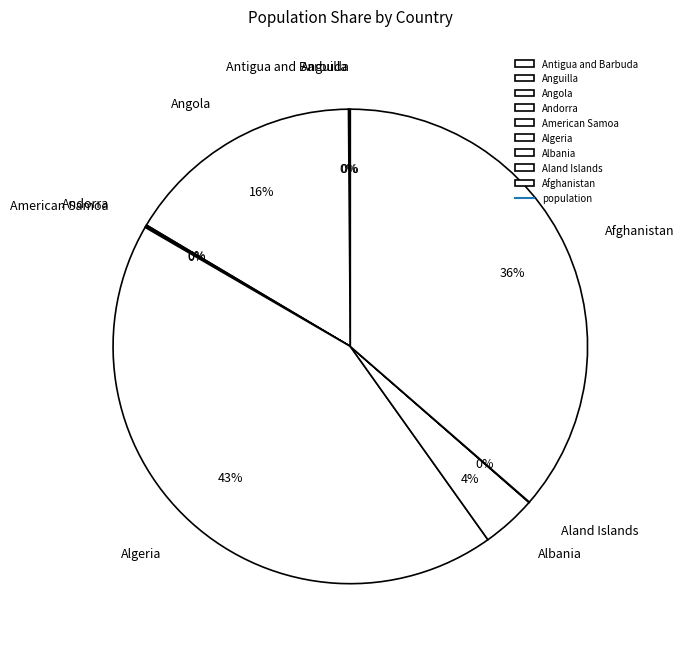

What is the ratio of the value at Angola to the value at Algeria?

0.4